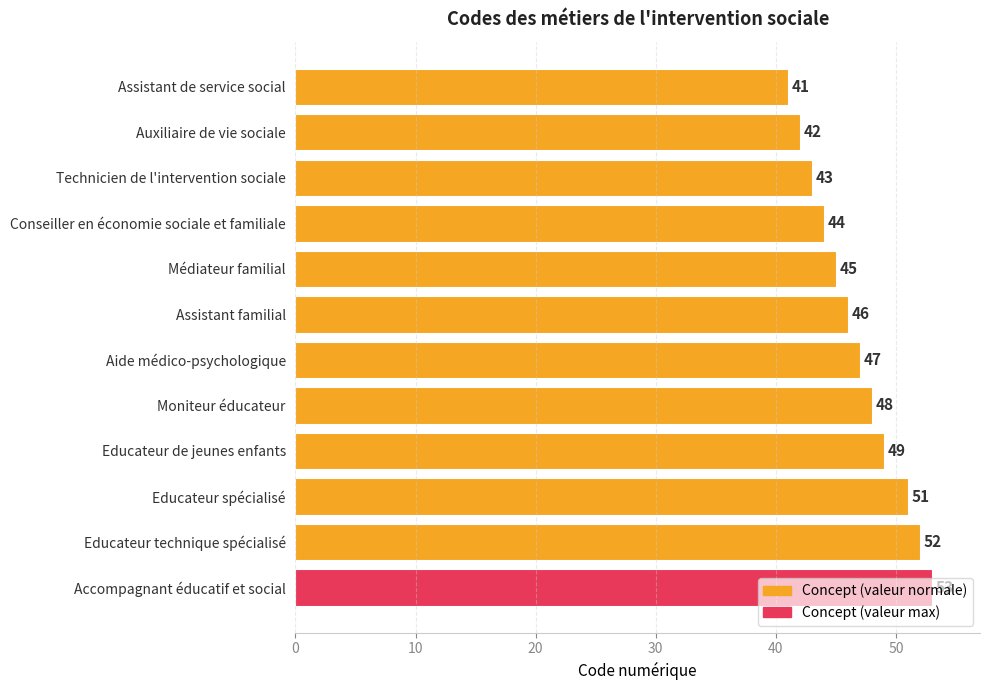

Where is the data nearest to the value 47?

Aide médico-psychologique